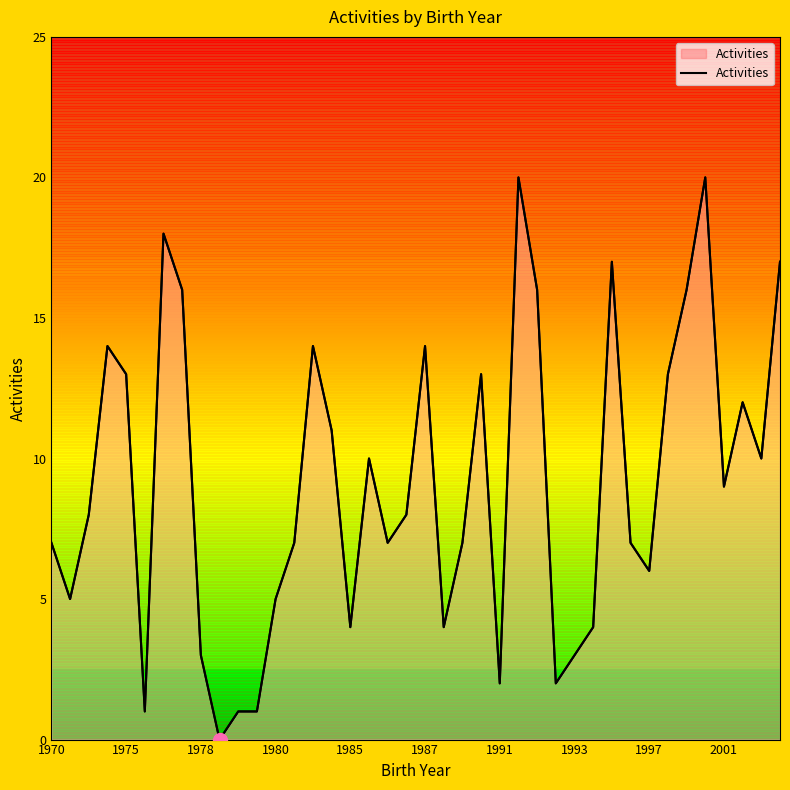

What is the sum of the values at 30 and 17?

27